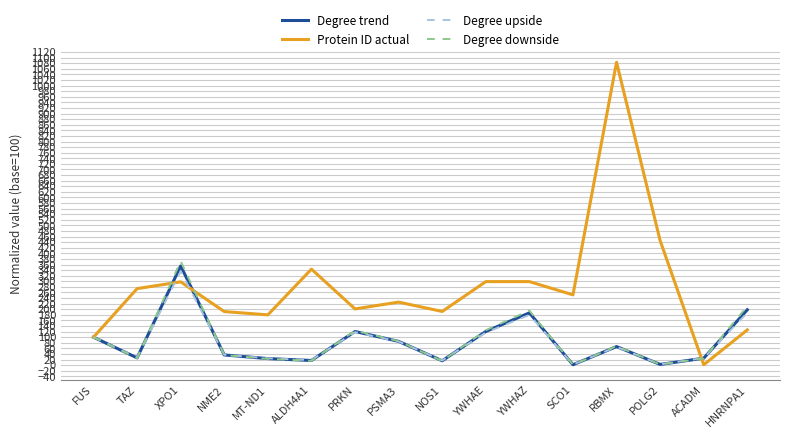

What is the highest value of the Degree trend series?

354.8